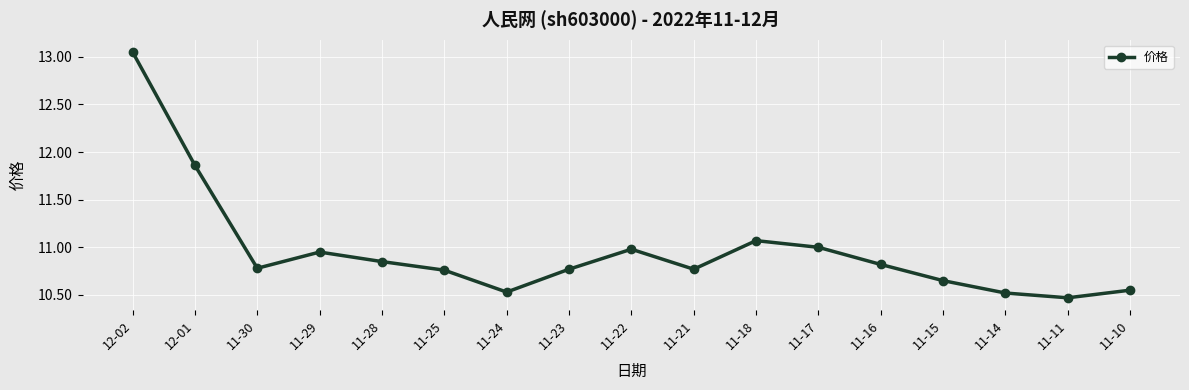

How many points are higher than both their immediate neighbors (excluding endpoints)?

3